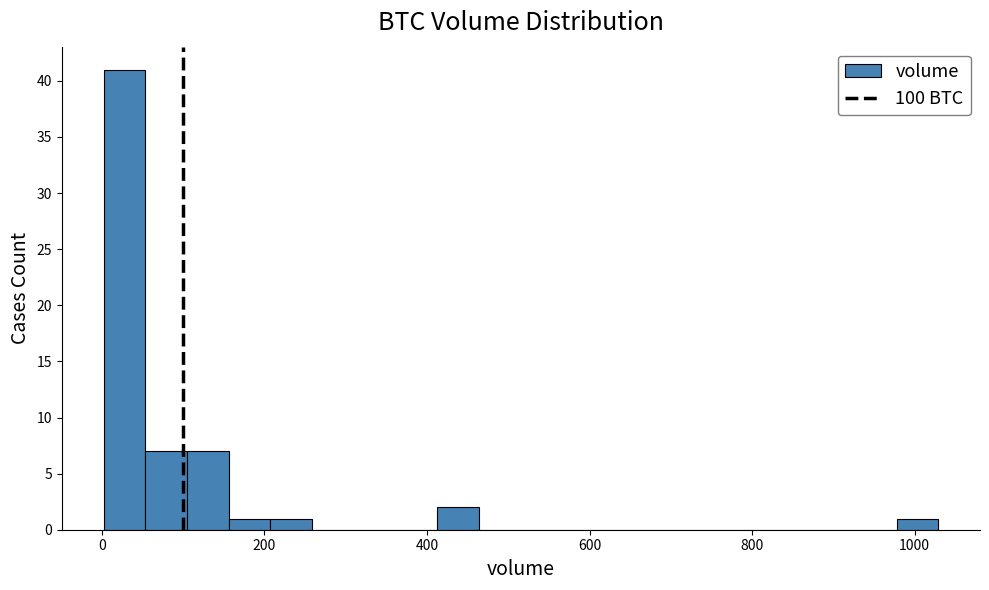

Read against the x-axis, roughly where is the centre of the tallest bar?

20